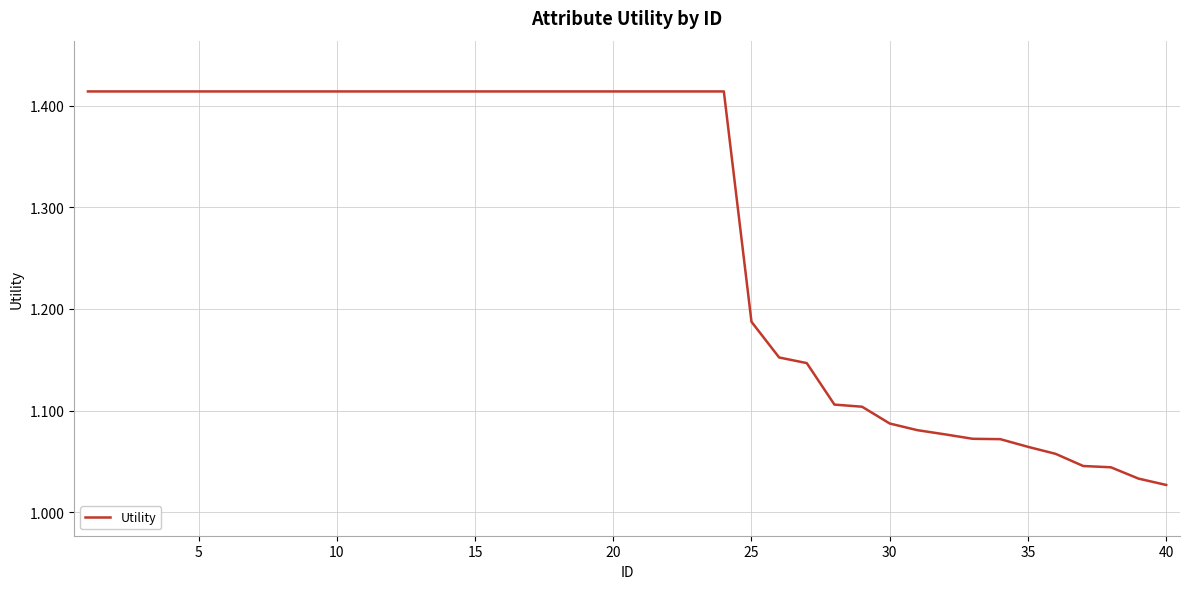

What is the difference between the maximum and minimum values?

0.4